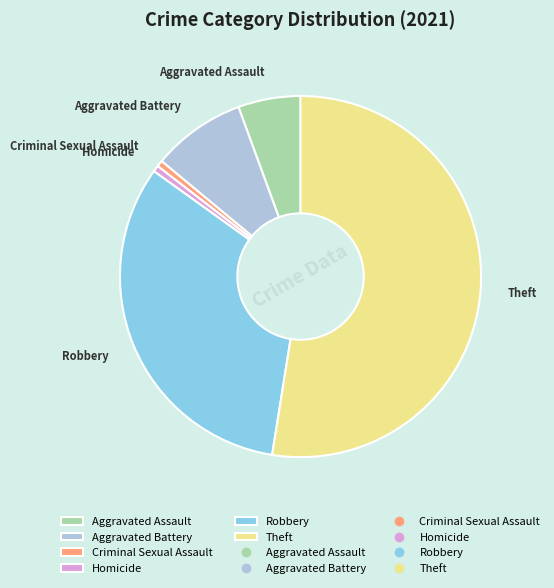

Which category has the biggest portion of the pie?

Theft